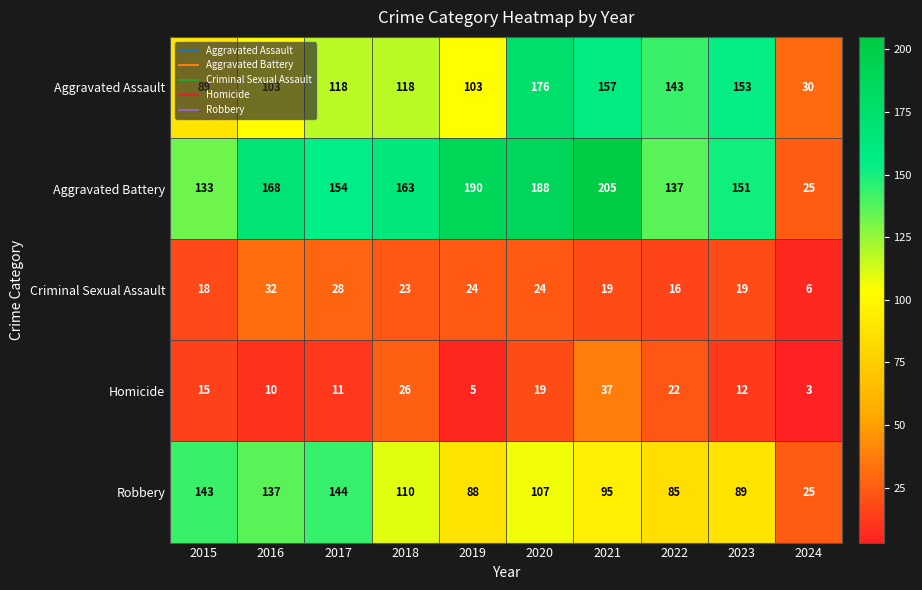

True or false: Aggravated Assault has a value of 118 at 2017.

True